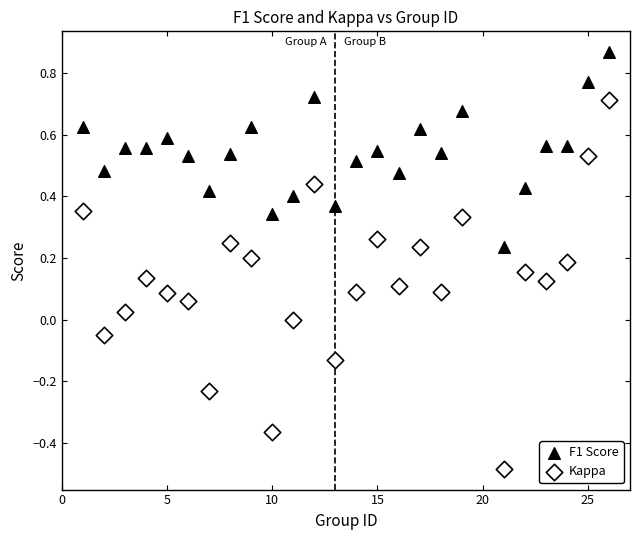

What is the X range (max minus min) for the scatter plot?

25.0